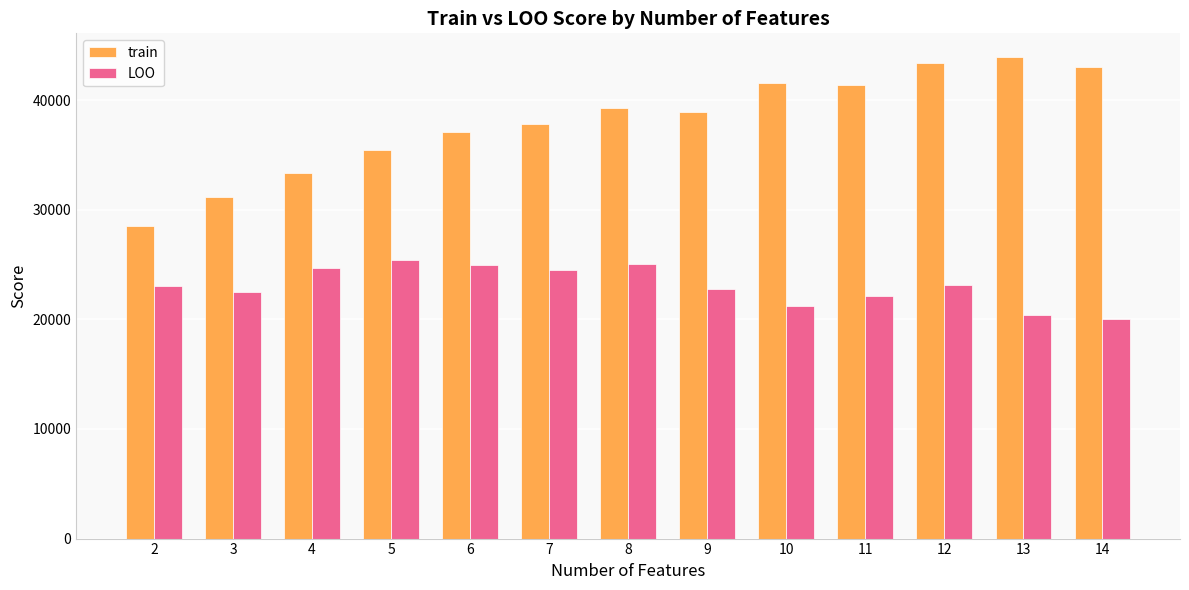

What is the greatest value displayed?

43897.7